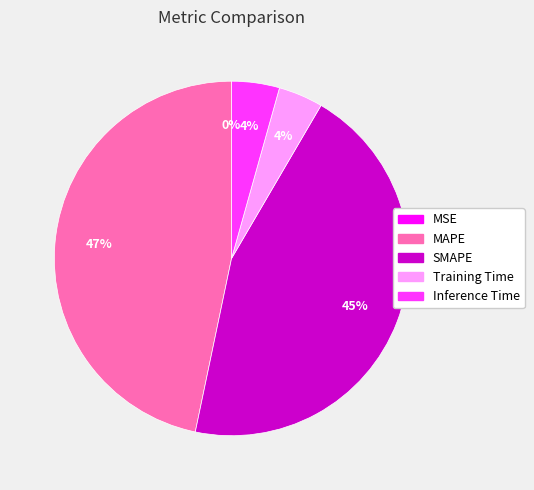

The Inference Time slice represents 4% of the pie. True or false?

True